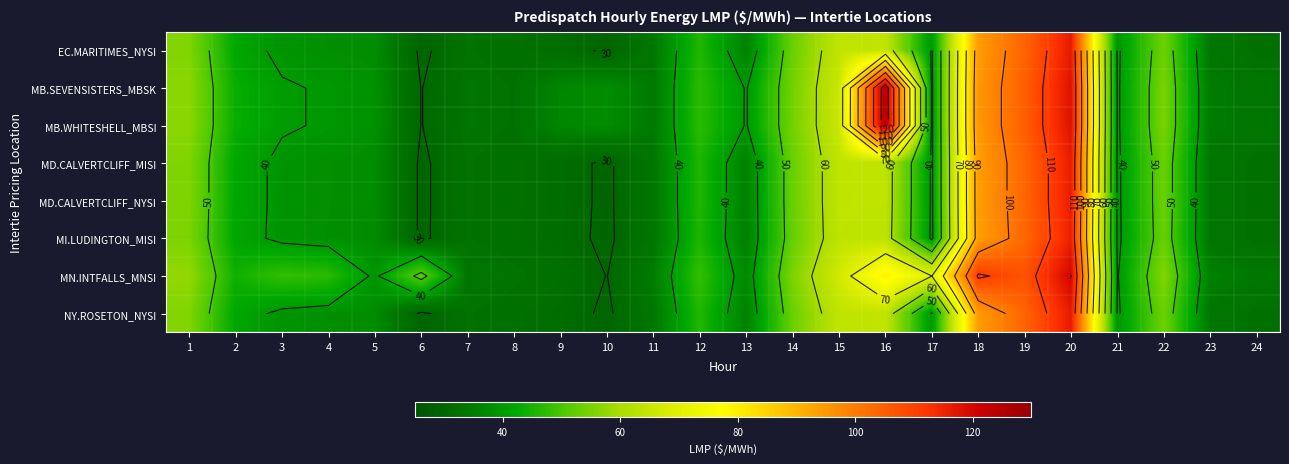

What is the minimum value for MI.LUDINGTON_MISI?

29.3